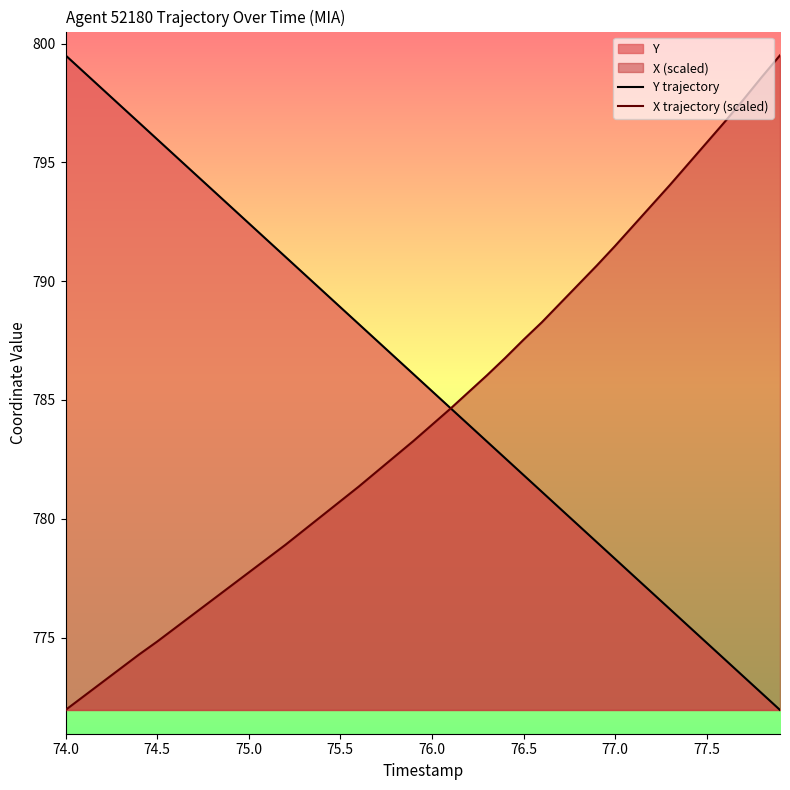

Rank the series by their maximum value, from highest to lowest.

Y trajectory, X trajectory (scaled)